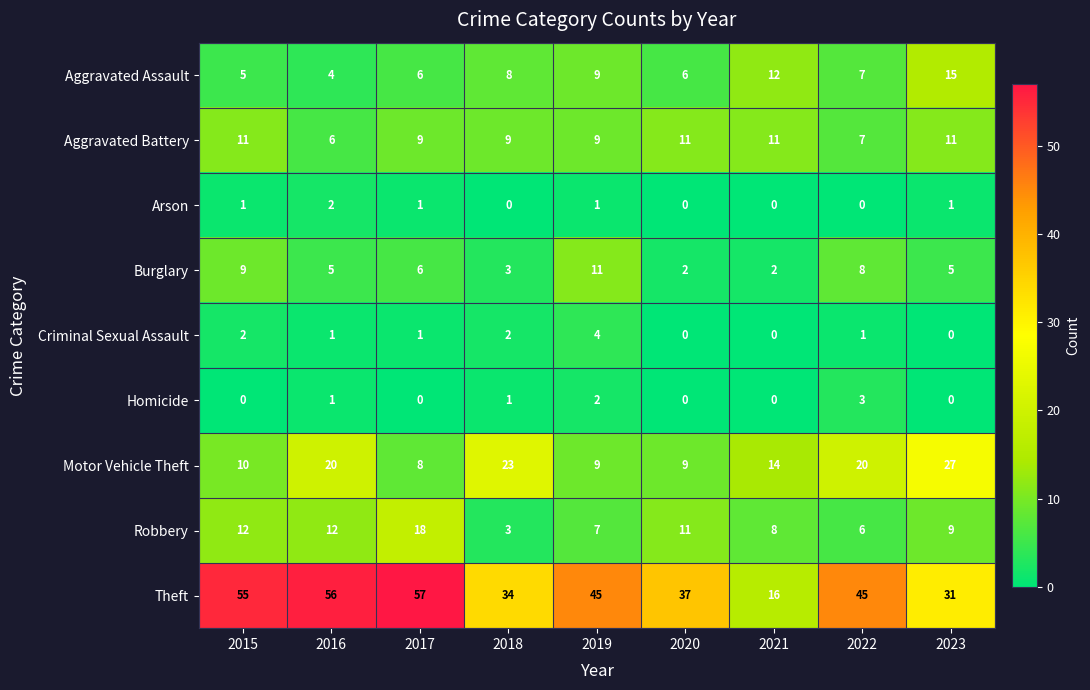

What is the difference between the Homicide values at 2021 and 2022?

3